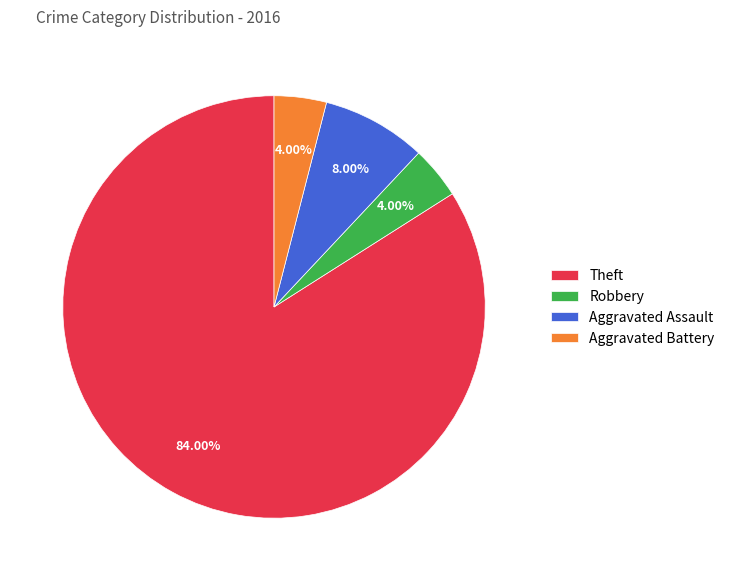

Approximately how many times larger is the value at Robbery compared to Aggravated Assault?

0.5